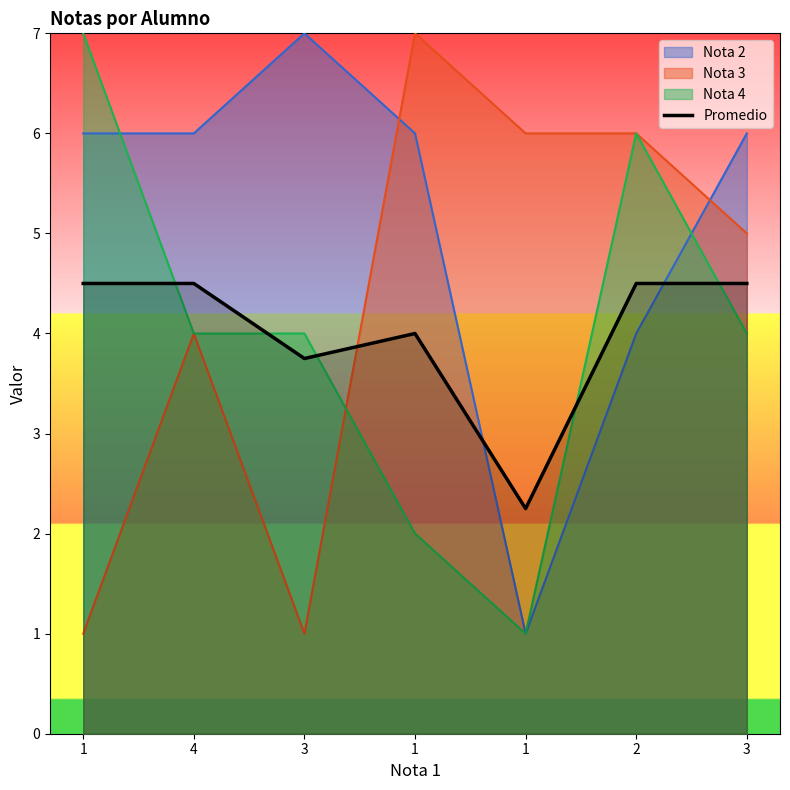

Rank the categories by value from highest to lowest.

1, 4, 2, 3, 1, 3, 1